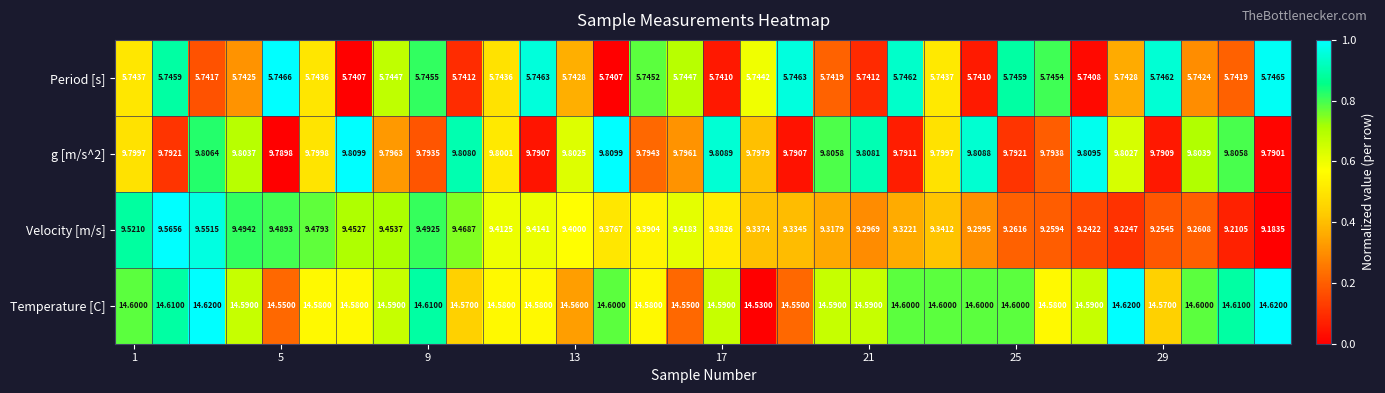

Which series has the largest range (max minus min)?

Velocity [m/s]